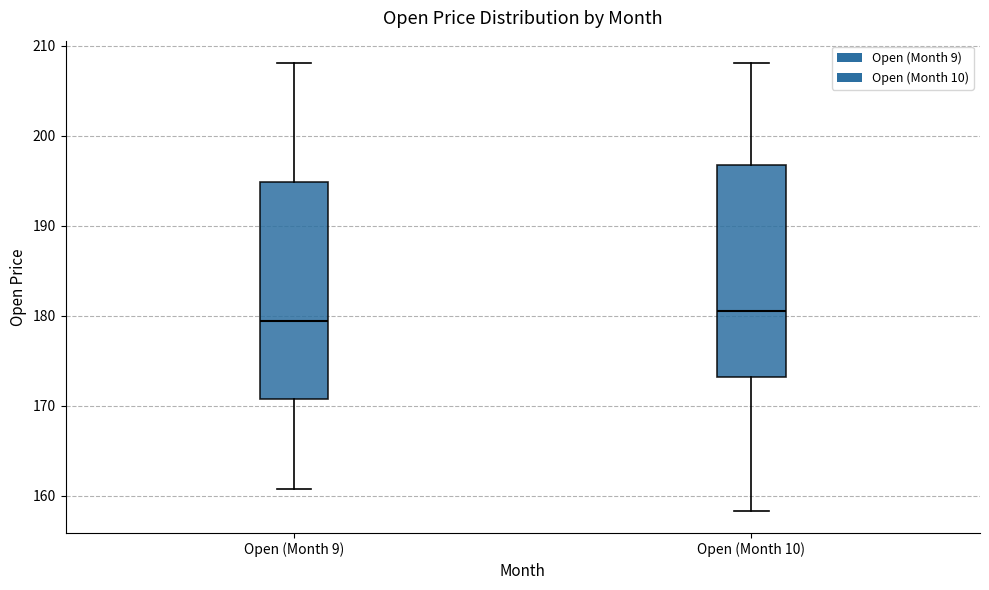

Where is the lower edge of the box for Open (Month 9) on the y-axis? The values are not printed on the chart, so give them approximately, as read against the axis.

171